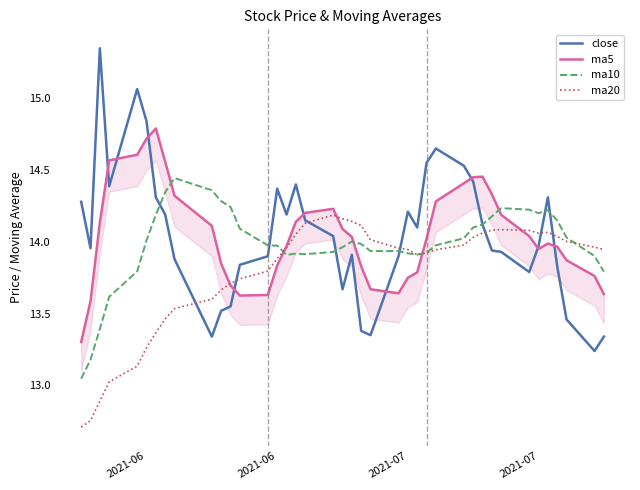

Reading right to left, what are all the values shown in this chart?

close: 13.3	13.2	13.5	13.8	14.3	14.0	13.8	13.9	13.9	14.1	14.4	14.5	14.7	14.6	14.1	14.2	13.9	13.3	13.4	13.9	13.7	14.0	14.2	14.4	14.2	14.4	13.9	13.8	13.6	13.5	13.3	13.9	14.2	14.3	14.8	15.1	14.4	15.3	14.0	14.3
ma5: 13.6	13.8	13.9	14.0	14.0	13.9	14.0	14.2	14.3	14.5	14.4	14.4	14.3	14.0	13.8	13.8	13.6	13.7	13.8	14.0	14.1	14.2	14.2	14.1	14.0	13.8	13.6	13.6	13.7	13.8	14.1	14.3	14.6	14.8	14.7	14.6	14.6	14.1	13.6	13.3
ma10: 13.8	13.9	14.0	14.1	14.2	14.2	14.2	14.2	14.2	14.1	14.1	14.0	14.0	13.9	13.9	13.9	13.9	13.9	14.0	14.0	14.0	13.9	13.9	13.9	13.9	14.0	14.0	14.1	14.2	14.3	14.4	14.4	14.3	14.2	14.0	13.8	13.6	13.4	13.2	13.0
ma20: 13.9	14.0	14.0	14.0	14.1	14.1	14.1	14.1	14.1	14.1	14.0	14.0	13.9	13.9	13.9	13.9	14.0	14.0	14.1	14.1	14.2	14.2	14.1	14.1	14.0	13.9	13.8	13.7	13.7	13.7	13.6	13.5	13.5	13.4	13.3	13.1	13.0	12.9	12.8	12.7